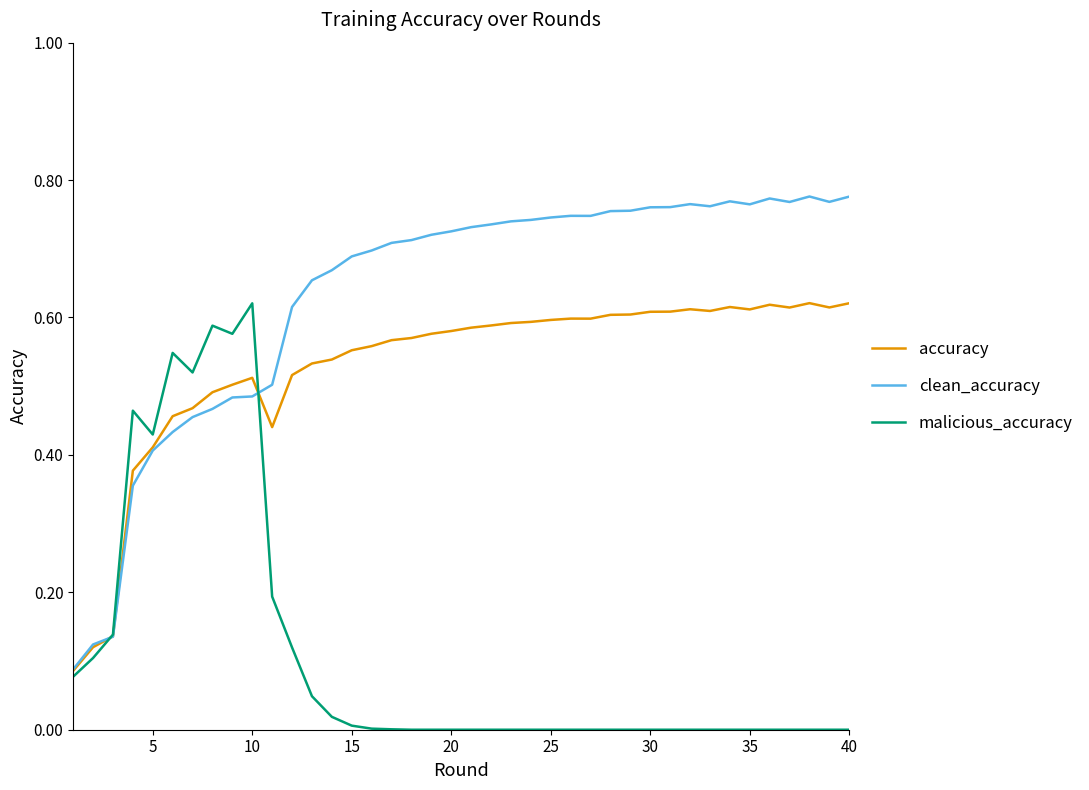

Count the number of categories in the chart.

40